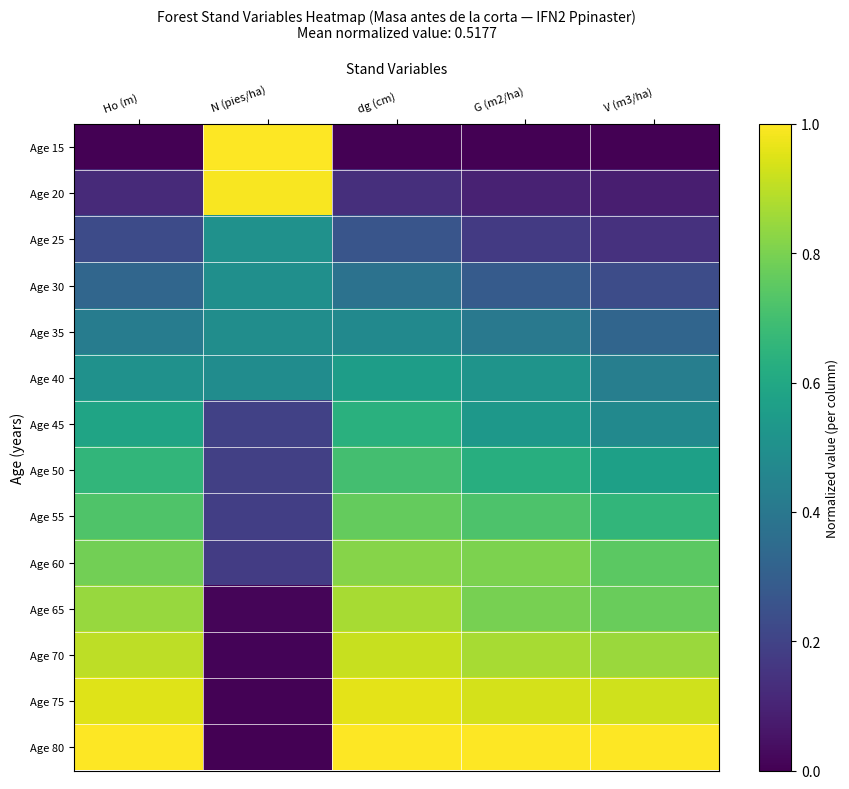

Reading right to left, what are all the values shown in this chart?

Age 15: V (m3/ha)=0.0	G (m2/ha)=0.0	dg (cm)=0.0	N (pies/ha)=1.0	Ho (m)=0.0
Age 20: V (m3/ha)=0.1	G (m2/ha)=0.1	dg (cm)=0.1	N (pies/ha)=1.0	Ho (m)=0.1
Age 25: V (m3/ha)=0.1	G (m2/ha)=0.2	dg (cm)=0.3	N (pies/ha)=0.5	Ho (m)=0.2
Age 30: V (m3/ha)=0.2	G (m2/ha)=0.3	dg (cm)=0.4	N (pies/ha)=0.5	Ho (m)=0.3
Age 35: V (m3/ha)=0.3	G (m2/ha)=0.4	dg (cm)=0.5	N (pies/ha)=0.5	Ho (m)=0.4
Age 40: V (m3/ha)=0.4	G (m2/ha)=0.5	dg (cm)=0.6	N (pies/ha)=0.5	Ho (m)=0.5
Age 45: V (m3/ha)=0.5	G (m2/ha)=0.5	dg (cm)=0.6	N (pies/ha)=0.2	Ho (m)=0.6
Age 50: V (m3/ha)=0.6	G (m2/ha)=0.6	dg (cm)=0.7	N (pies/ha)=0.2	Ho (m)=0.7
Age 55: V (m3/ha)=0.7	G (m2/ha)=0.7	dg (cm)=0.8	N (pies/ha)=0.2	Ho (m)=0.7
Age 60: V (m3/ha)=0.7	G (m2/ha)=0.8	dg (cm)=0.8	N (pies/ha)=0.2	Ho (m)=0.8
Age 65: V (m3/ha)=0.8	G (m2/ha)=0.8	dg (cm)=0.9	N (pies/ha)=0.0	Ho (m)=0.8
Age 70: V (m3/ha)=0.9	G (m2/ha)=0.9	dg (cm)=0.9	N (pies/ha)=0.0	Ho (m)=0.9
Age 75: V (m3/ha)=0.9	G (m2/ha)=0.9	dg (cm)=1.0	N (pies/ha)=0.0	Ho (m)=1.0
Age 80: V (m3/ha)=1.0	G (m2/ha)=1.0	dg (cm)=1.0	N (pies/ha)=0.0	Ho (m)=1.0